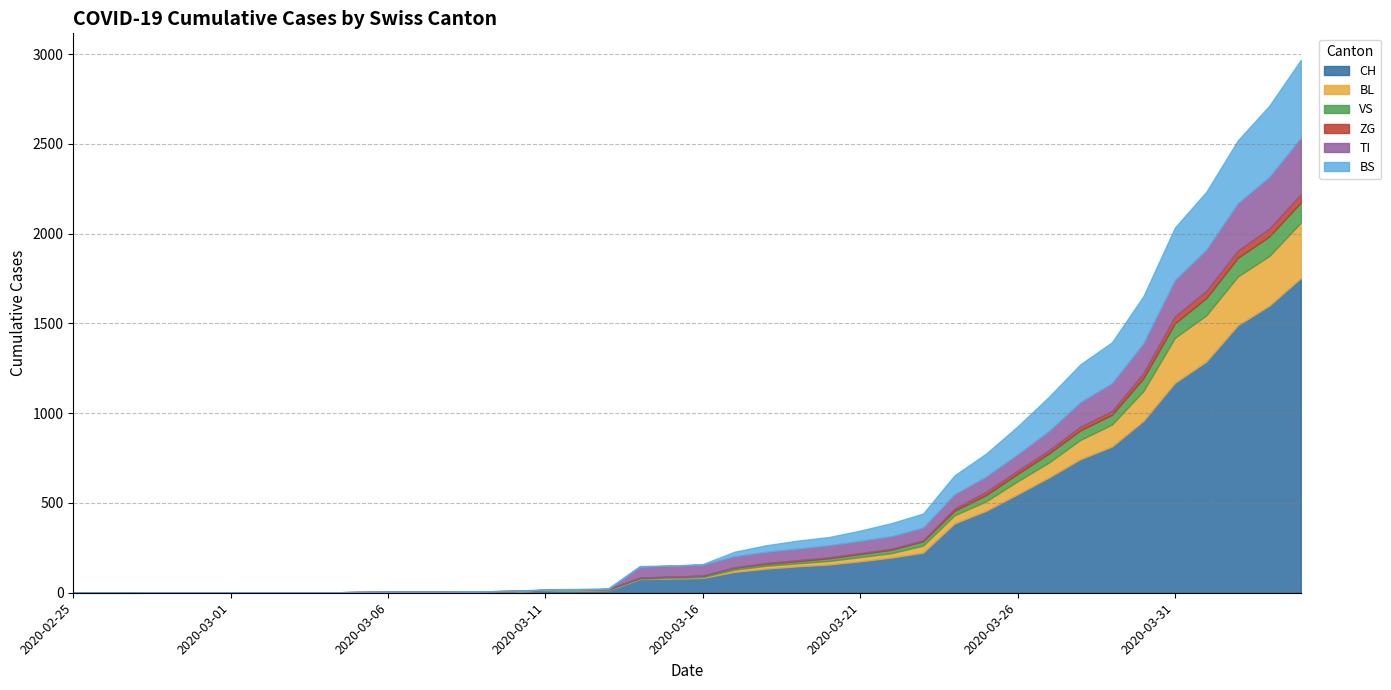

Reading right to left, list all the values displayed in this chart.

CH: 1753	1599	1490	1288	1169	957	814	744	642	548	456	386	223	196	175	157	147	134	116	82	79	76	14	12	11	6	5	3	3	3	2	0	0	0	0	0	0	0	0	0
BL: 309	277	272	258	251	167	123	108	84	73	53	46	40	25	24	20	17	16	13	5	5	2	2	2	2	2	1	0	0	0	0	0	0	0	0	0	0	0	0	0
VS: 112	109	104	96	81	71	54	53	50	41	35	25	24	19	17	15	12	11	11	8	6	6	5	3	3	2	2	2	2	2	2	2	2	2	2	2	2	0	0	0
ZG: 46	44	41	40	39	29	21	21	18	18	18	12	5	5	5	5	5	5	1	0	0	0	0	0	0	0	0	0	0	0	0	0	0	0	0	0	0	0	0	0
TI: 314	287	263	229	202	165	155	136	107	91	85	80	71	70	68	67	65	62	62	61	61	61	0	0	0	0	0	0	0	0	0	0	0	0	0	0	0	0	0	0
BS: 434	397	350	323	292	263	228	211	191	155	128	105	78	73	57	46	44	36	25	4	0	4	4	4	4	0	0	0	0	0	0	0	0	0	0	0	0	0	0	0